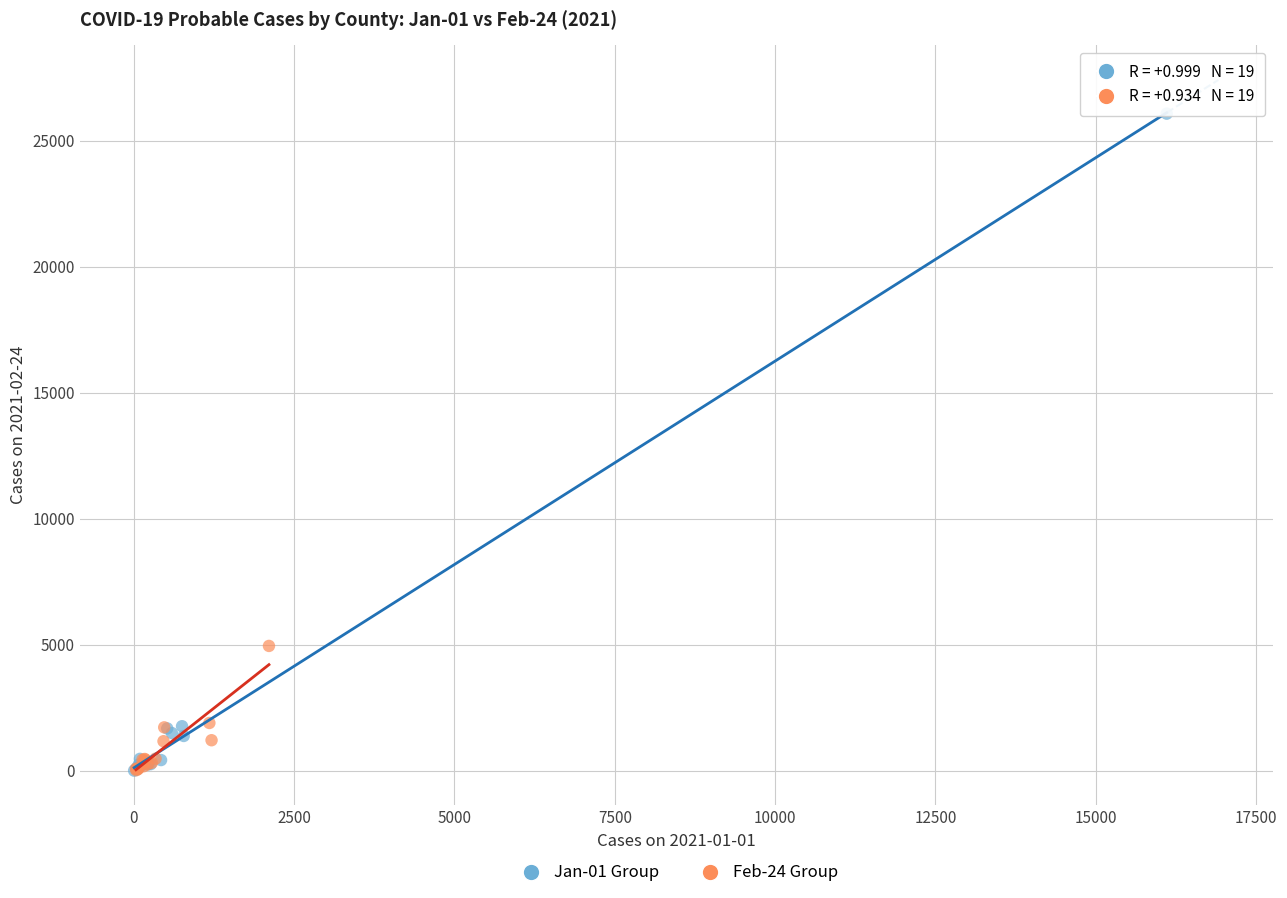

Which series reaches the maximum Y coordinate?

Jan-01 Group